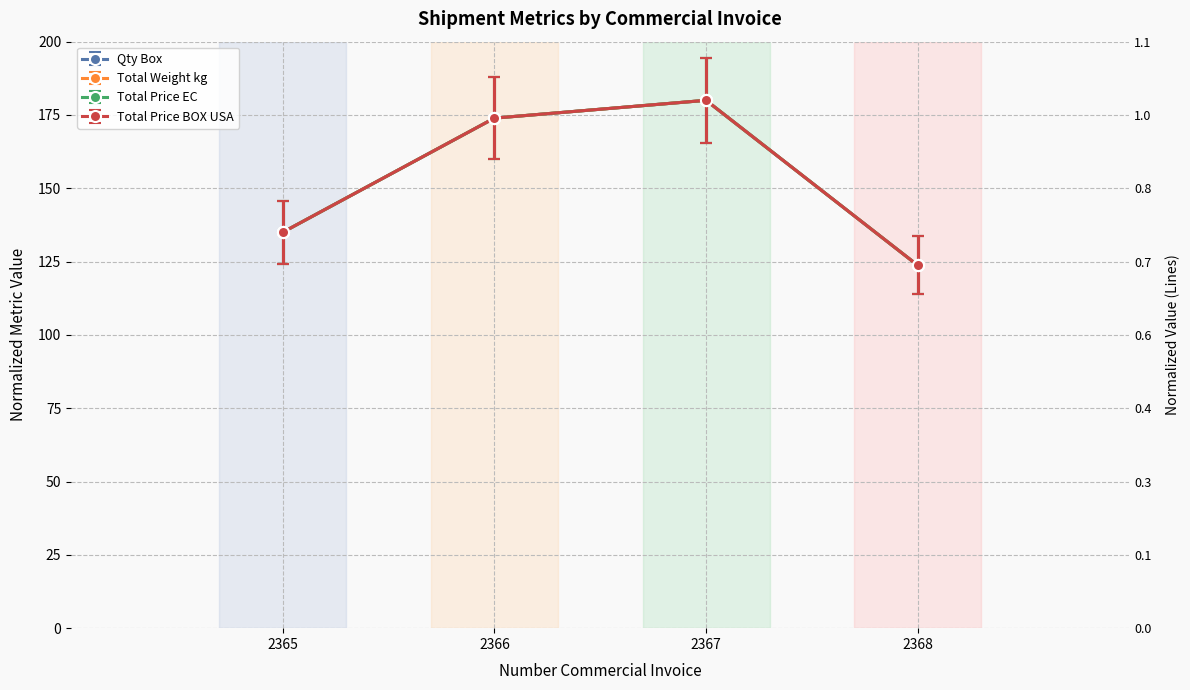

Where does the Total Weight kg series first go above 160?

2366